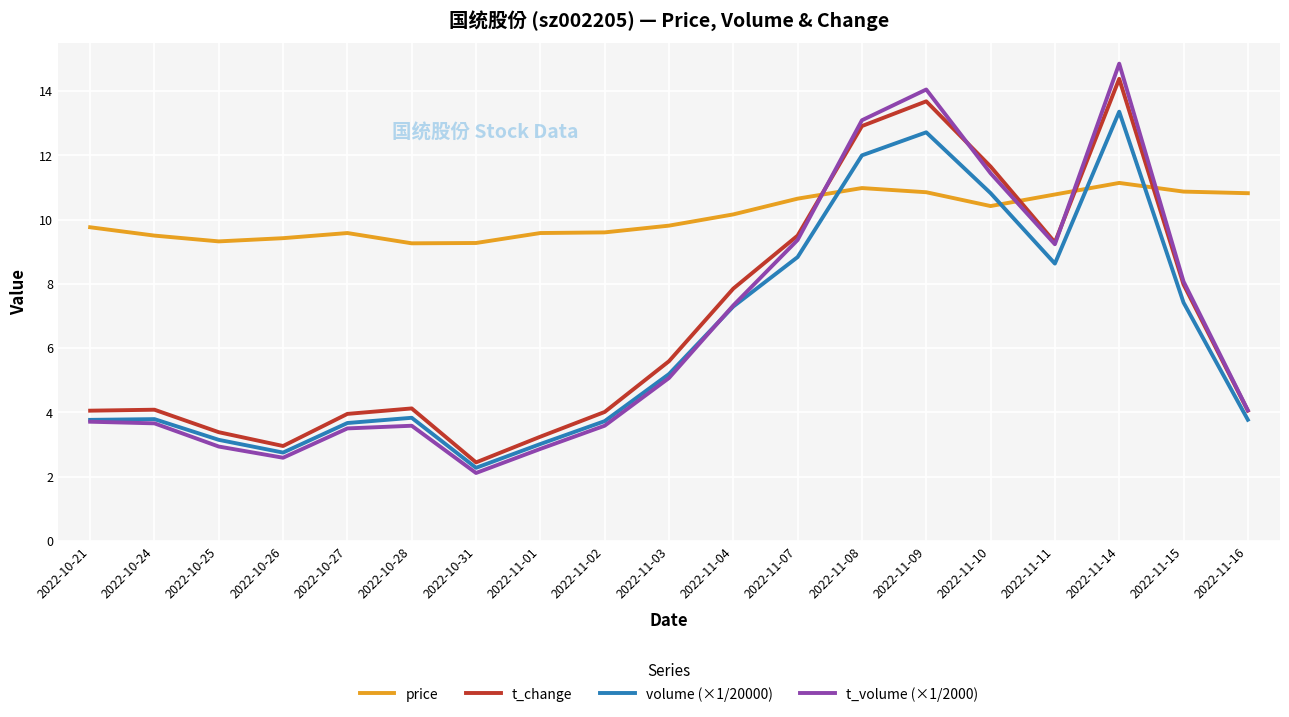

What is the difference between the second highest and second lowest values in the t_volume (×1/2000) series?

11.5